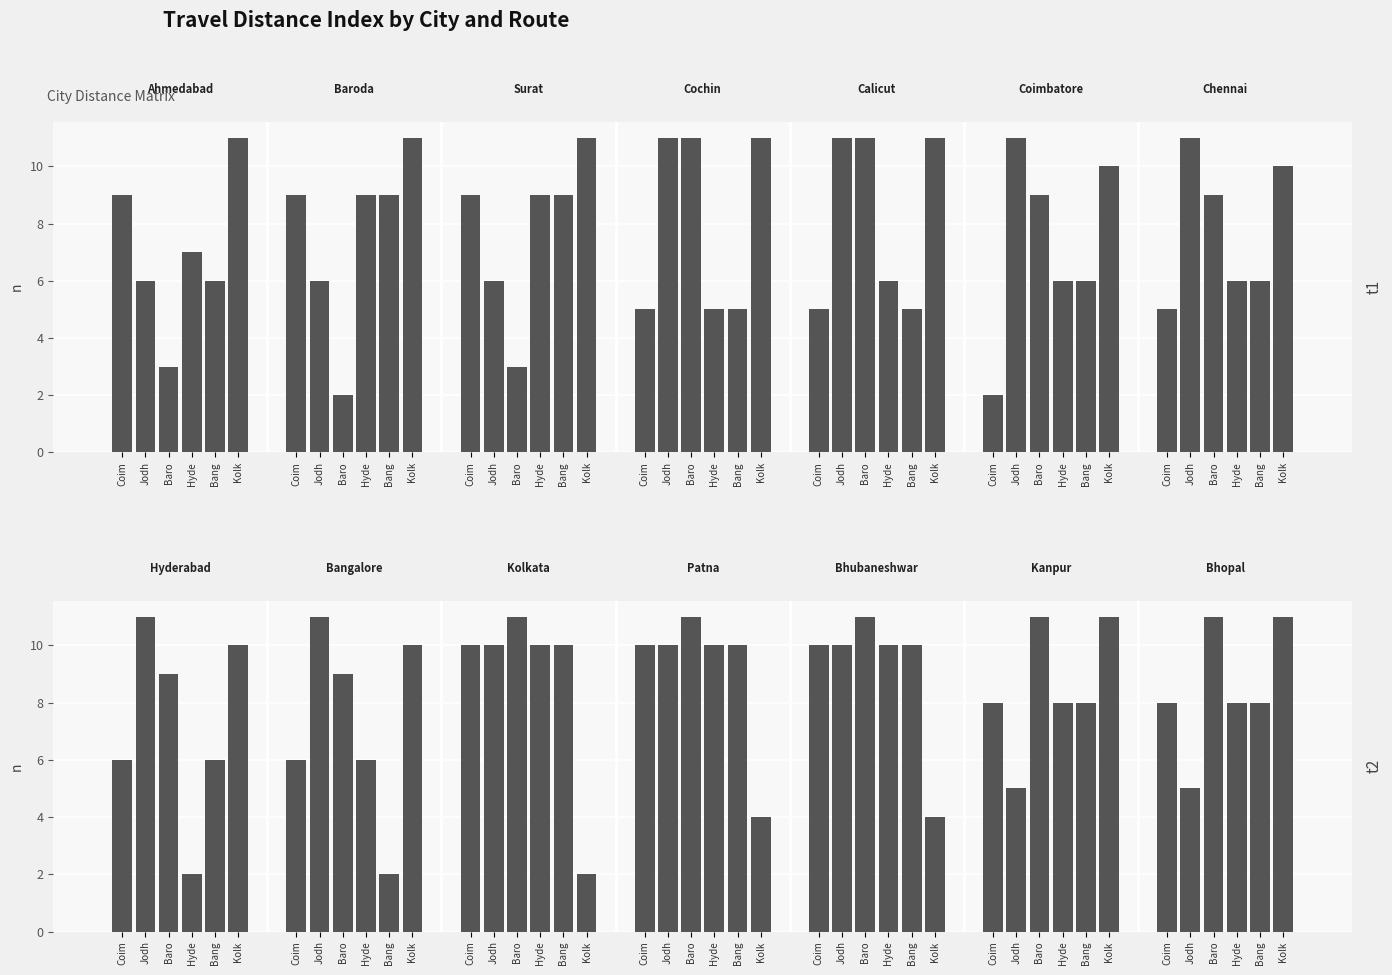

What are all the series names shown in the legend?

Coimbatore, Jodhpur, Baroda, Hyderabad, Bangalore, Kolkata